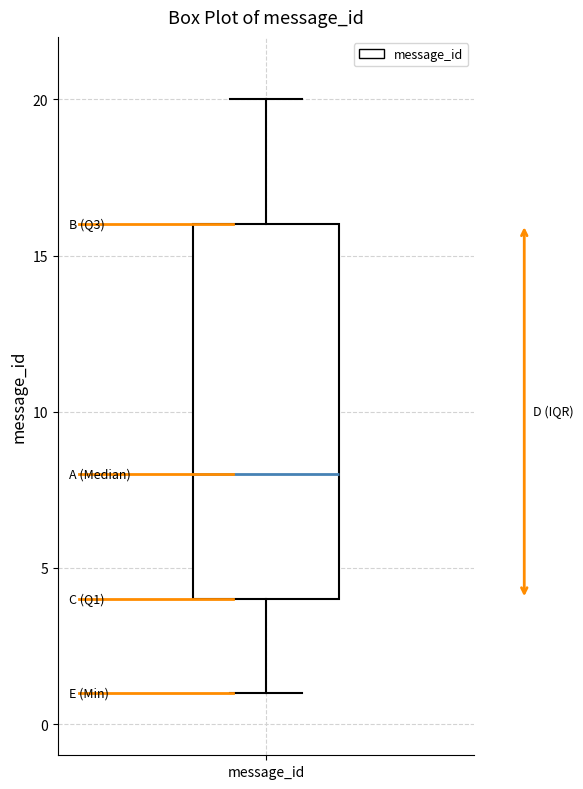

Read this box plot against the y-axis: the position of the median line, the range covered by the box, and the ends of both whiskers. The values are not printed on the chart, so give them approximately, as read against the axis.

median 8, box 4 to 16, whiskers 1 to 20